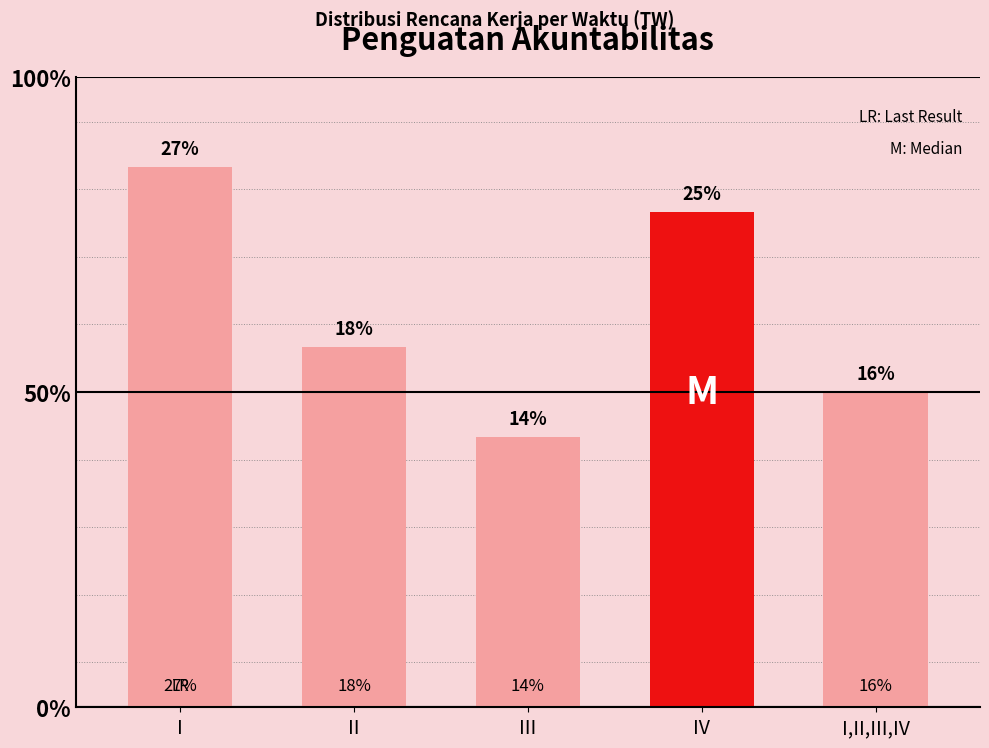

Are the bars horizontal?

No